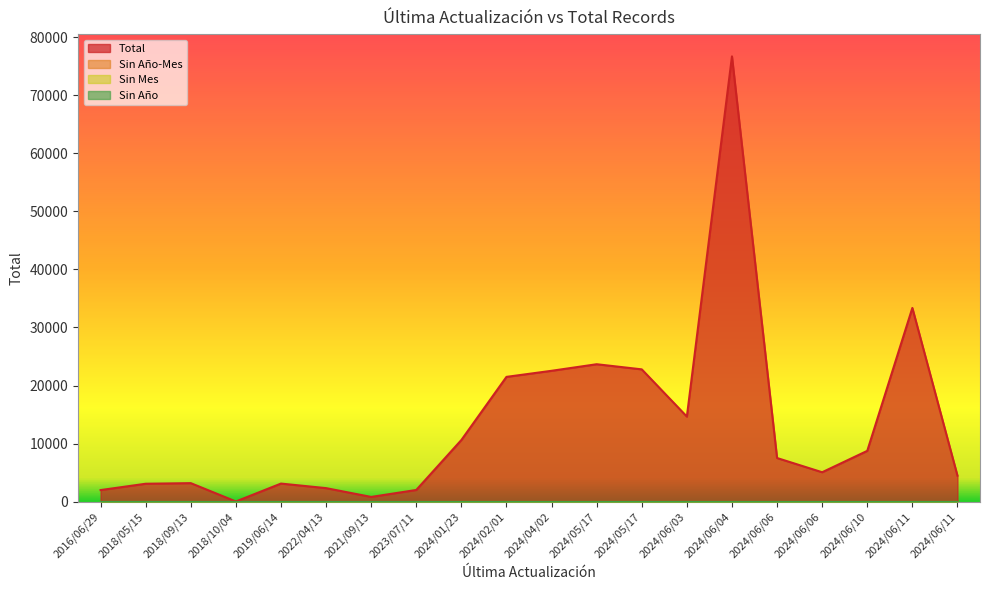

True or false: Sin Año-Mes and Sin Mes intersect in this chart.

False